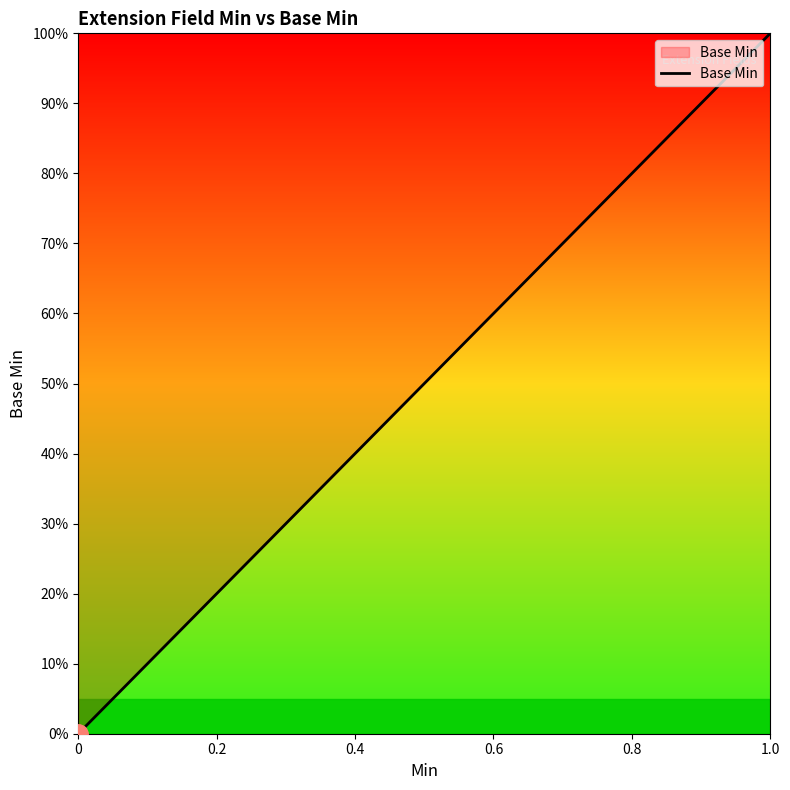

Does the chart display data point markers on the line(s)?

No